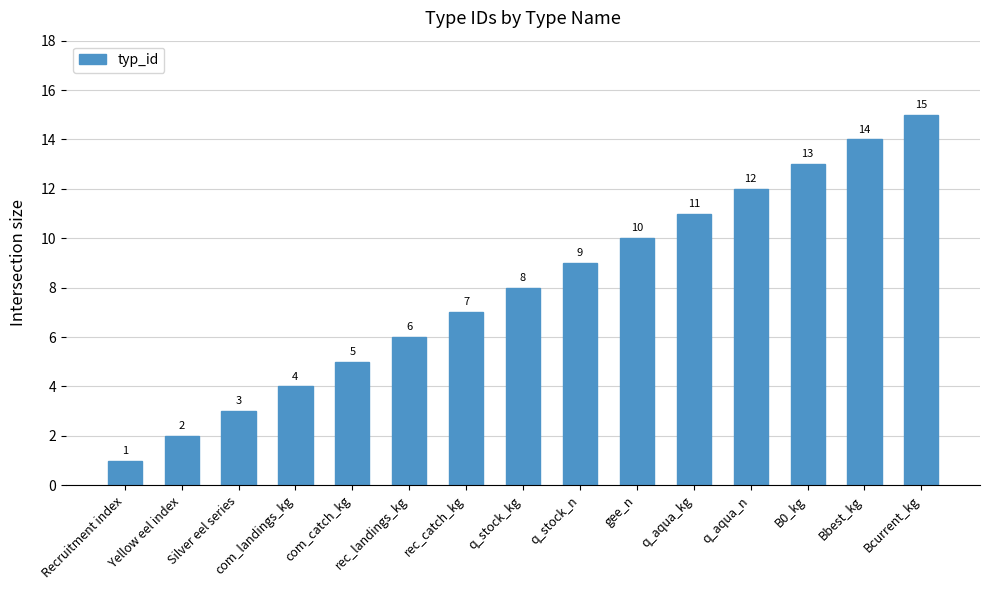

What is the ratio of the value at B0_kg to the value at Bbest_kg?

0.9